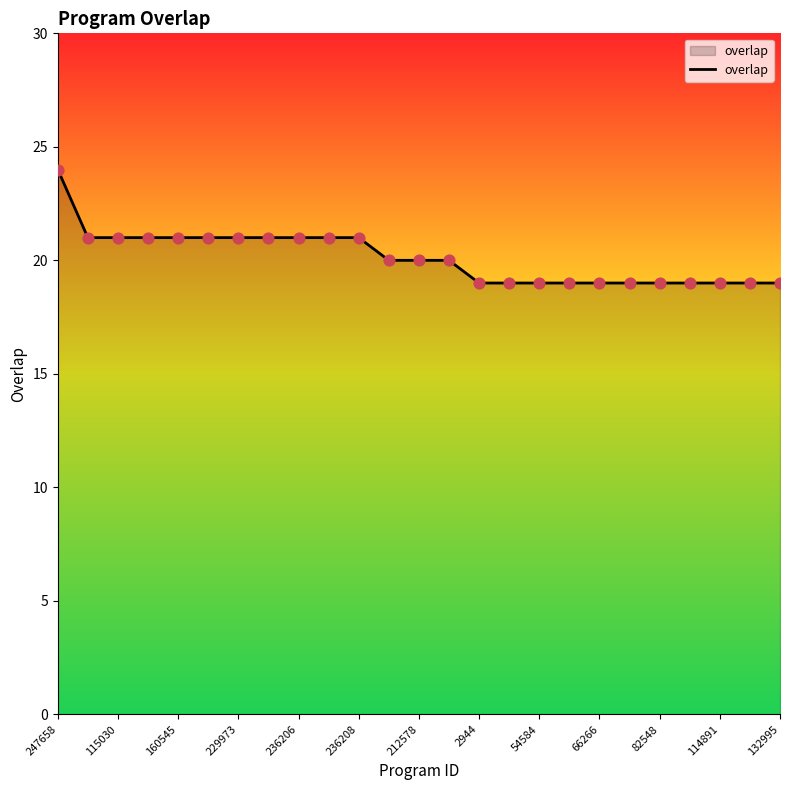

What is the difference between the maximum and minimum values?

5